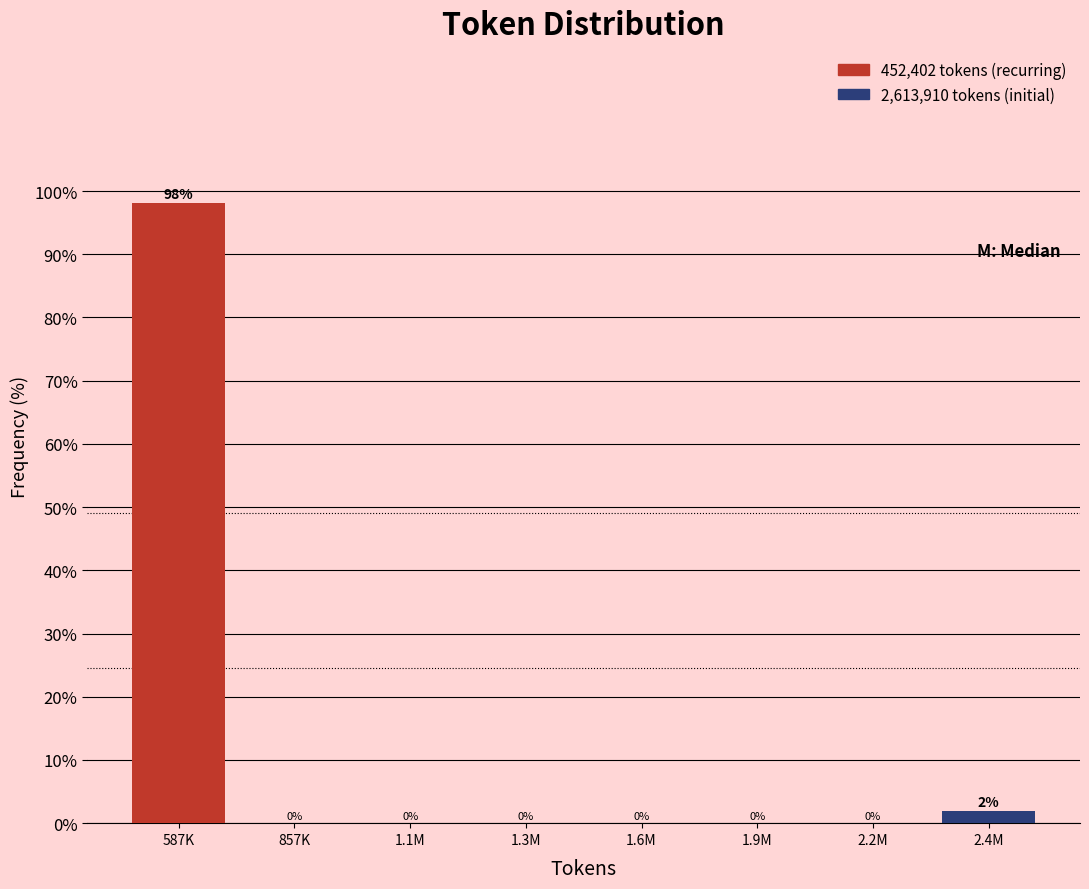

The value at 1.6M is 41.0. True or false?

False